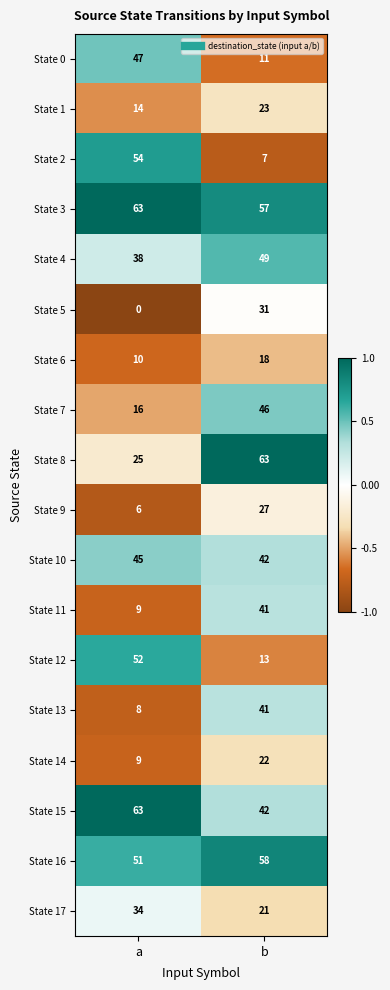

What value does the State 1 series have at b?

23